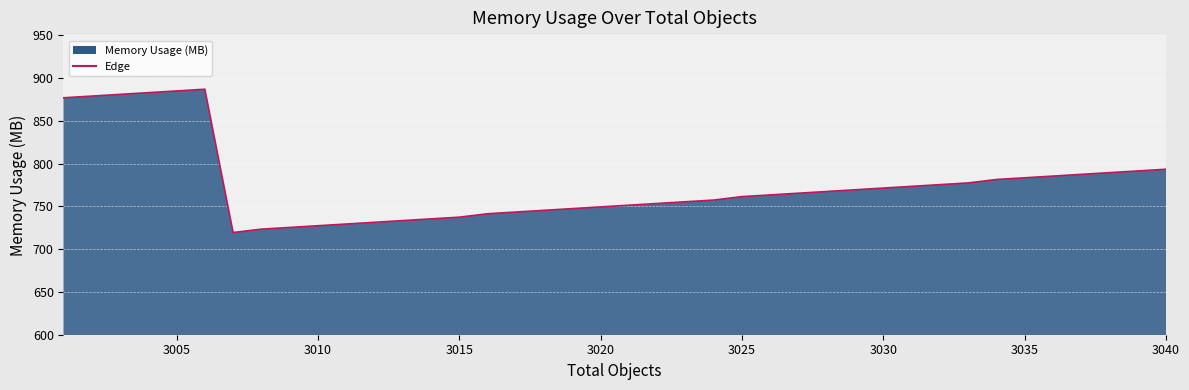

What is the minimum value shown in the chart?

719.4